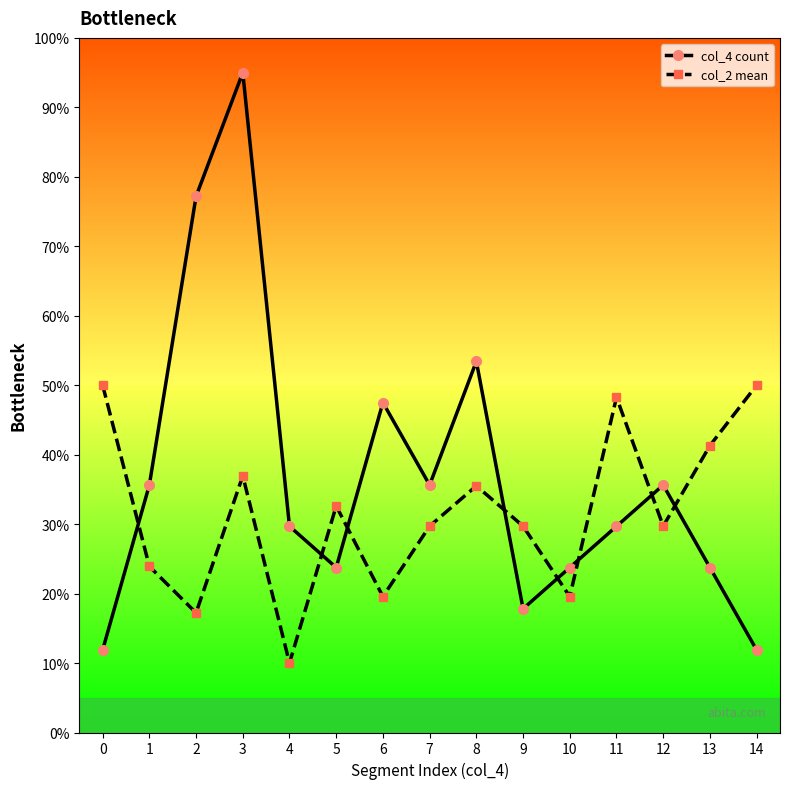

Reading left to right, transcribe all the data shown in this chart.

col_4 count: 11.9	35.6	77.2	95.0	29.7	23.8	47.5	35.6	53.4	17.8	23.8	29.7	35.6	23.8	11.9
col_2 mean: 50.0	23.9	17.2	37.0	10.0	32.6	19.6	29.7	35.5	29.7	19.6	48.3	29.7	41.3	50.0